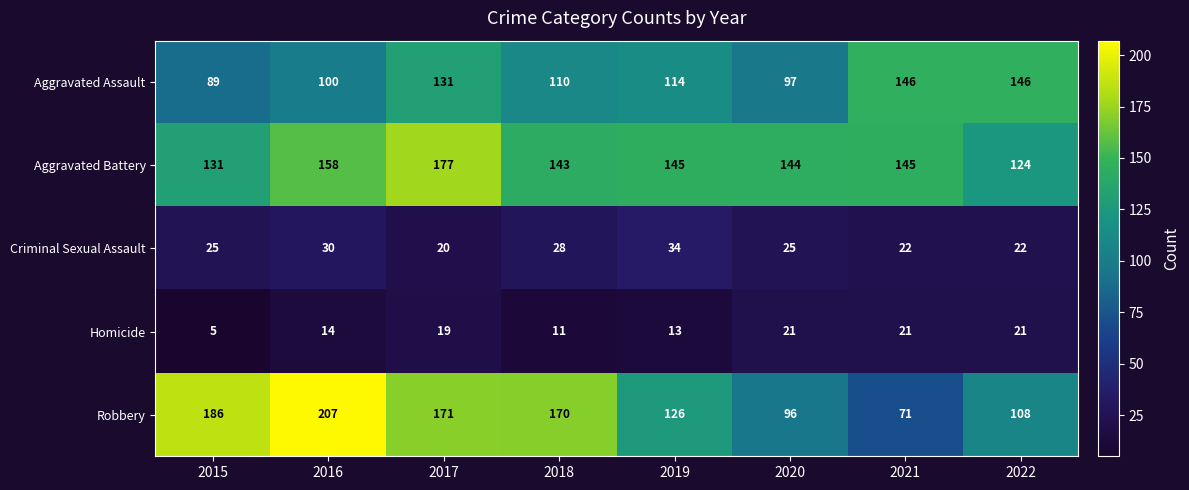

The value of Robbery at 2017 is 223. True or false?

False